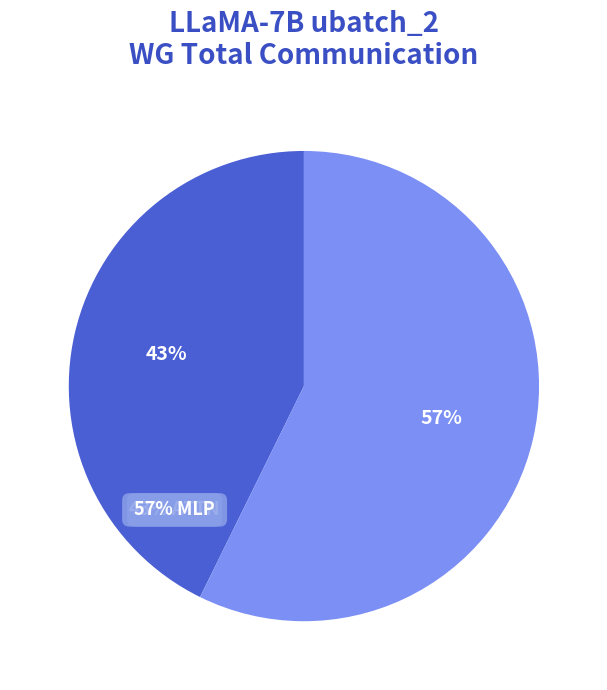

Which slice is the smallest?

RMSNorm1